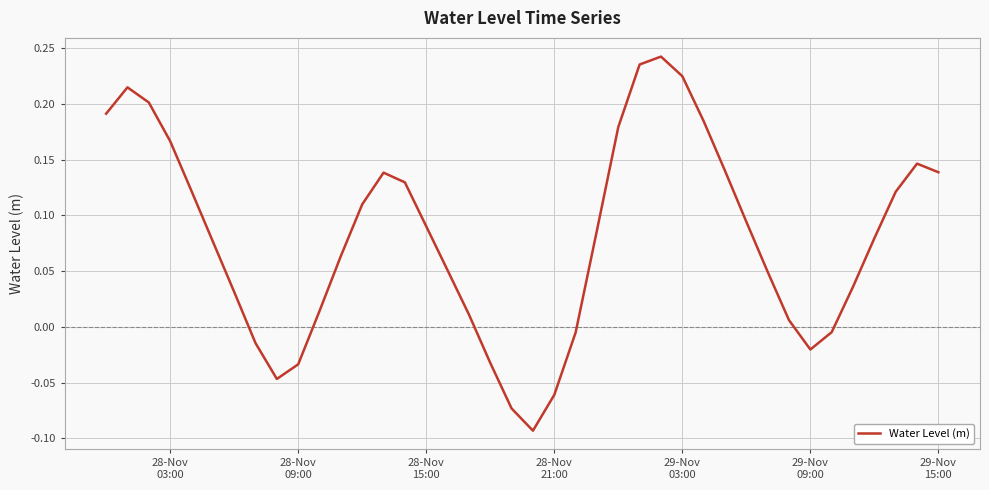

How many categories are shown in the chart?

40